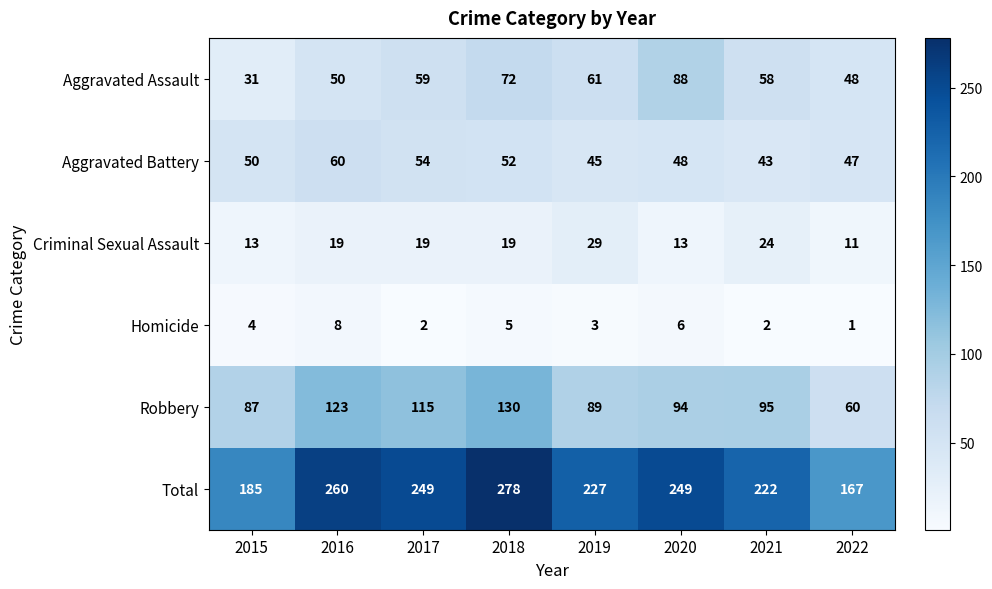

At how many categories does at least one series exceed 270?

1